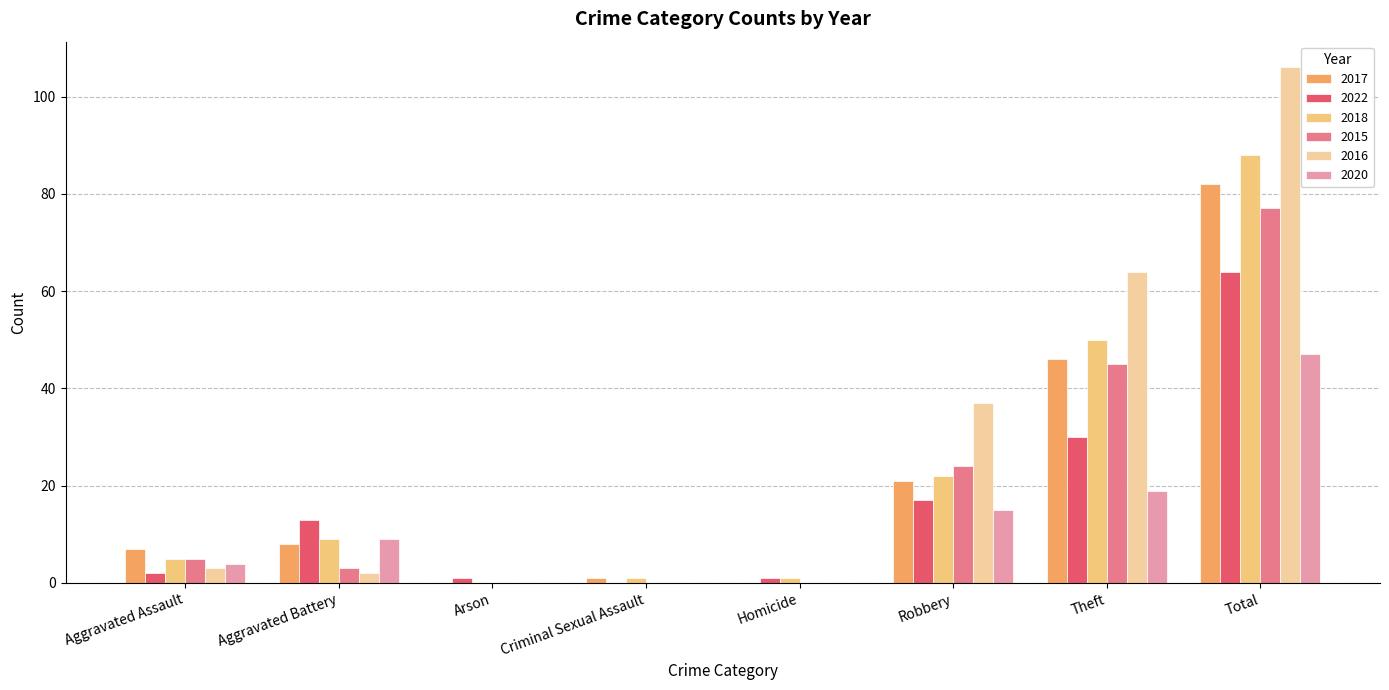

Reading left to right, list all the values displayed in this chart.

2017: Aggravated Assault=7	Aggravated Battery=8	Arson=0	Criminal Sexual Assault=1	Homicide=0	Robbery=21	Theft=46	Total=82
2022: Aggravated Assault=2	Aggravated Battery=13	Arson=1	Criminal Sexual Assault=0	Homicide=1	Robbery=17	Theft=30	Total=64
2018: Aggravated Assault=5	Aggravated Battery=9	Arson=0	Criminal Sexual Assault=1	Homicide=1	Robbery=22	Theft=50	Total=88
2015: Aggravated Assault=5	Aggravated Battery=3	Arson=0	Criminal Sexual Assault=0	Homicide=0	Robbery=24	Theft=45	Total=77
2016: Aggravated Assault=3	Aggravated Battery=2	Arson=0	Criminal Sexual Assault=0	Homicide=0	Robbery=37	Theft=64	Total=106
2020: Aggravated Assault=4	Aggravated Battery=9	Arson=0	Criminal Sexual Assault=0	Homicide=0	Robbery=15	Theft=19	Total=47